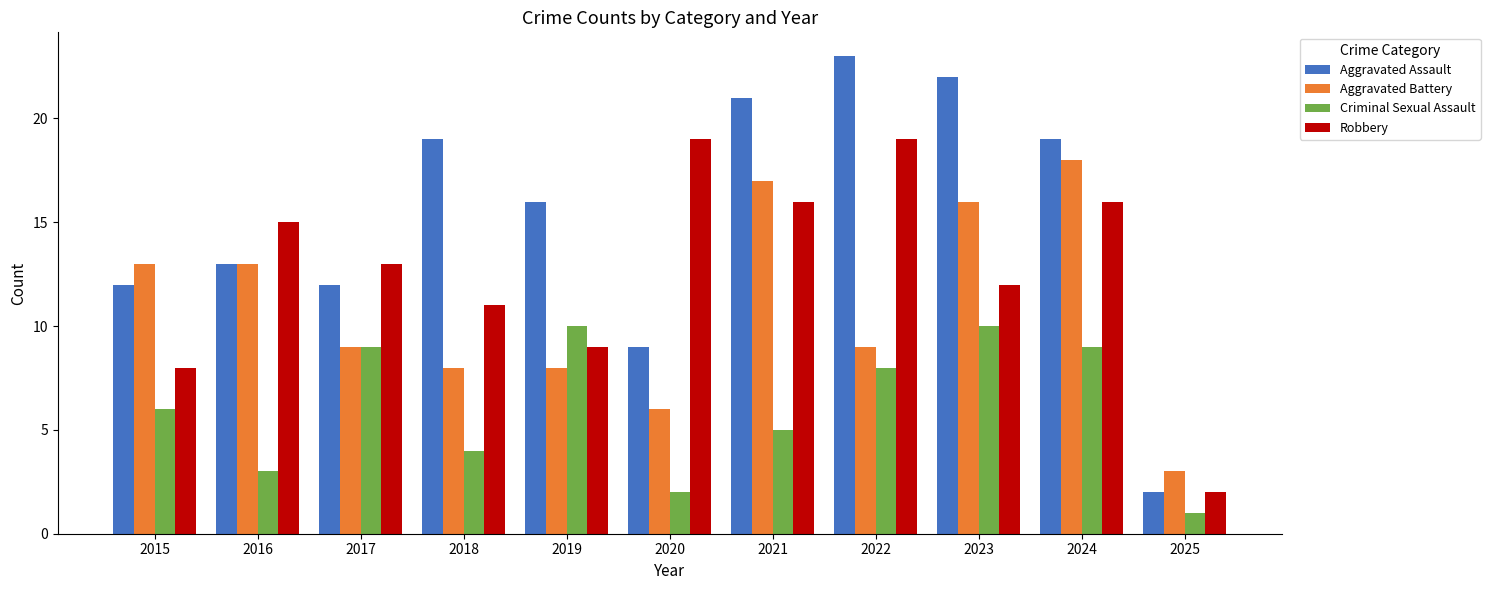

Which series has the largest range (max minus min)?

Aggravated Assault